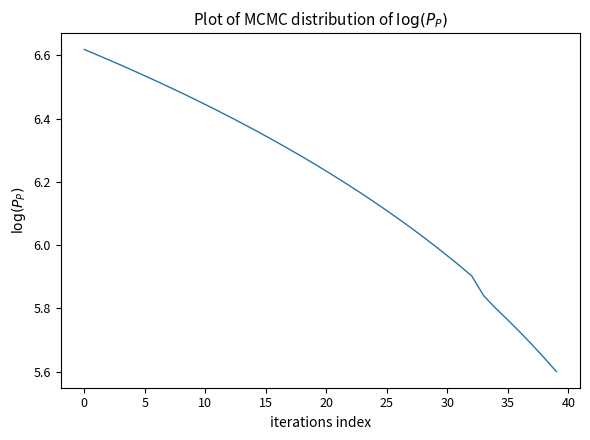

Is this an area chart (filled region under the line)?

No